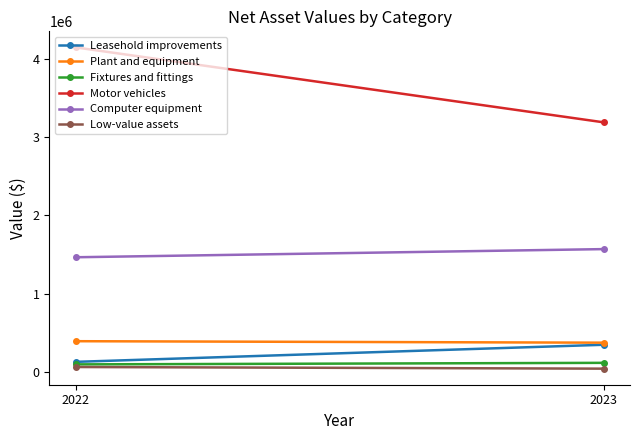

What is the sum of the Motor vehicles values at 2022 and 2023?

7336580